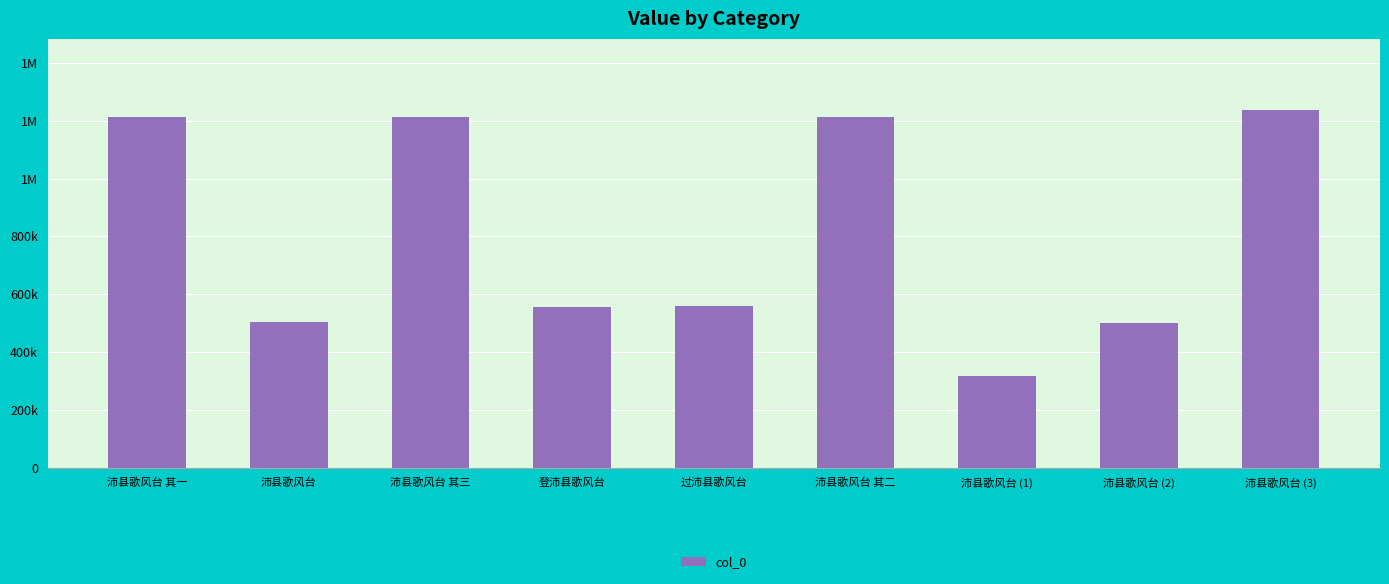

What is the approximate value at 沛县歌风台 (3), to the nearest 50?

1236300